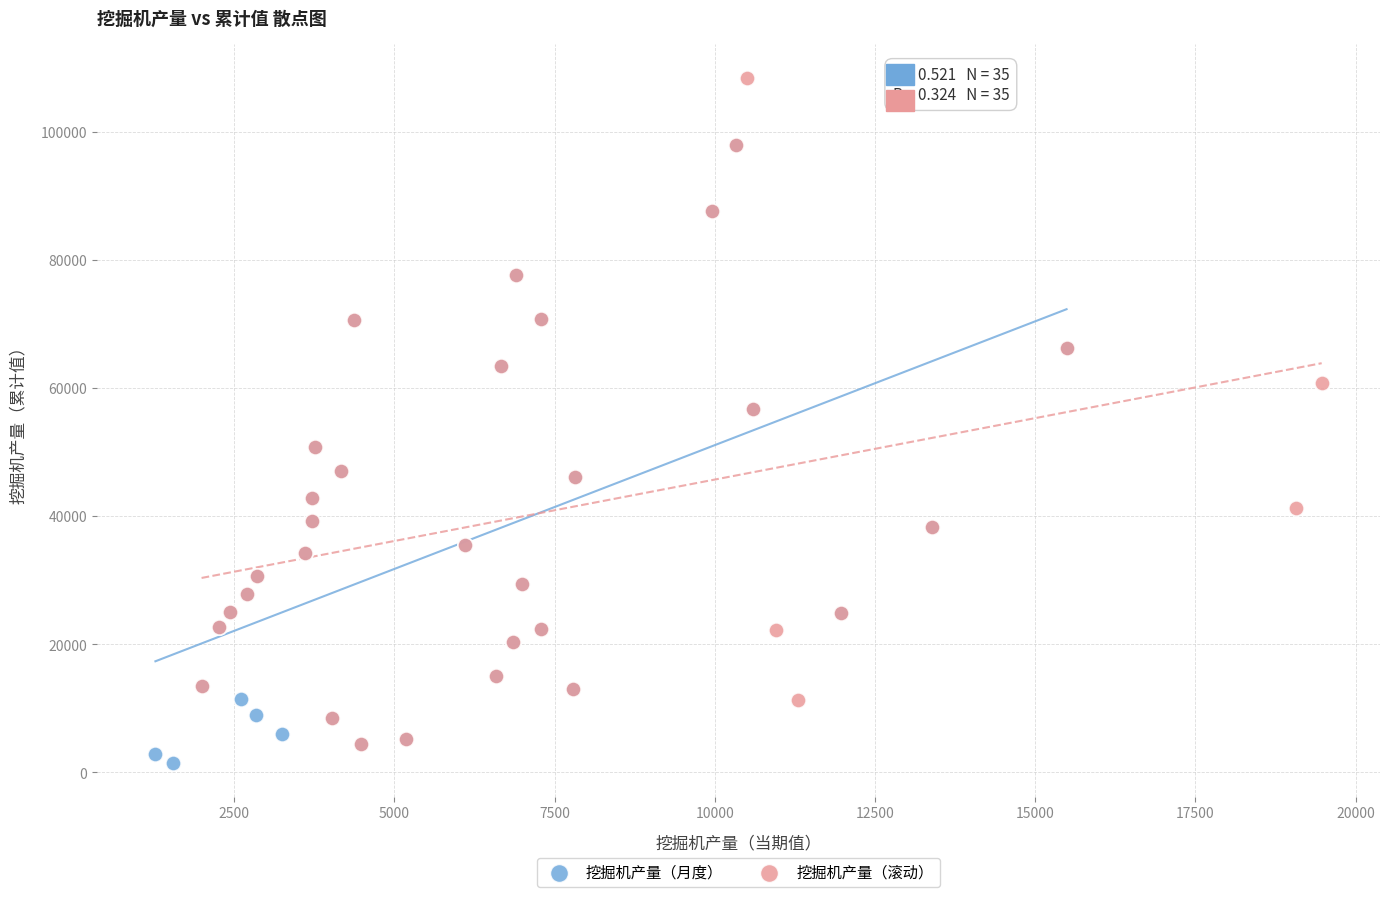

Which series reaches the minimum Y coordinate?

挖掘机产量（月度）